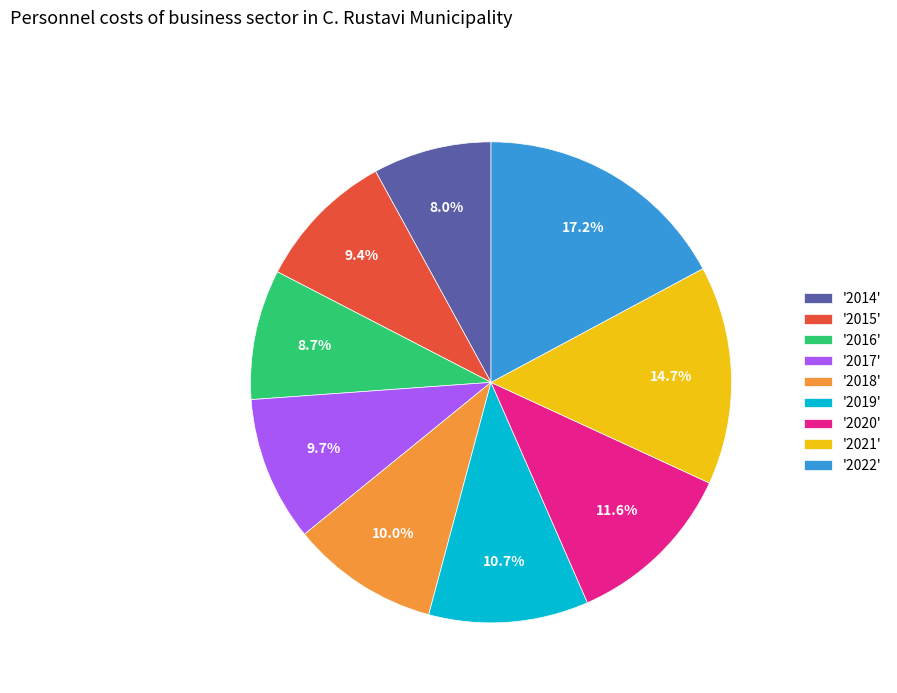

Does '2015' account for over 50% of the chart?

No